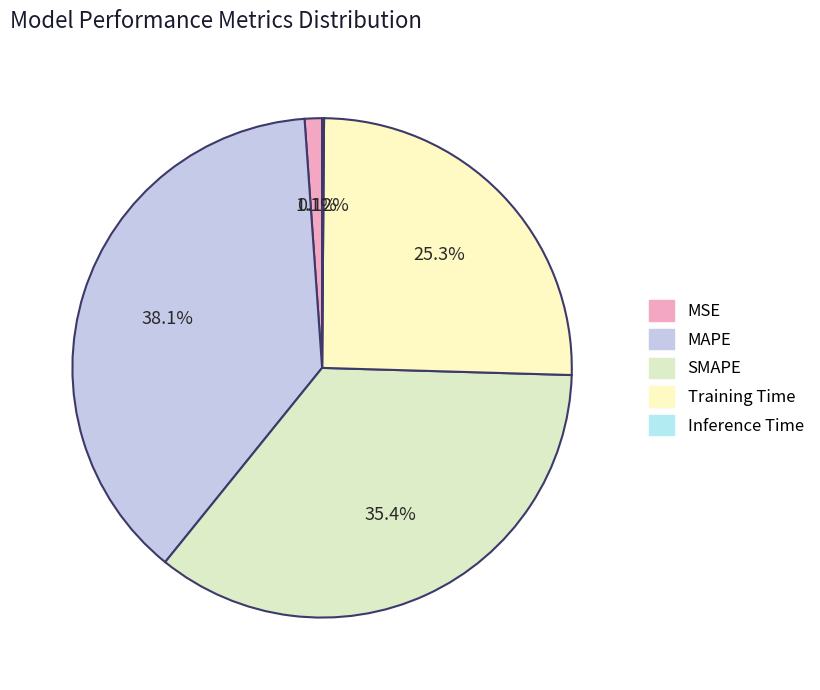

Do MAPE and MSE together represent more than half of the pie?

No